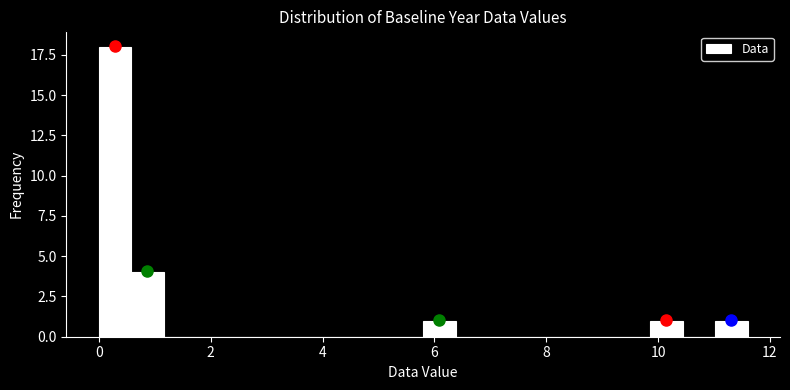

Around what value on the x-axis is the tallest bar? Give the approximate position of its centre, as read against the axis.

0.2